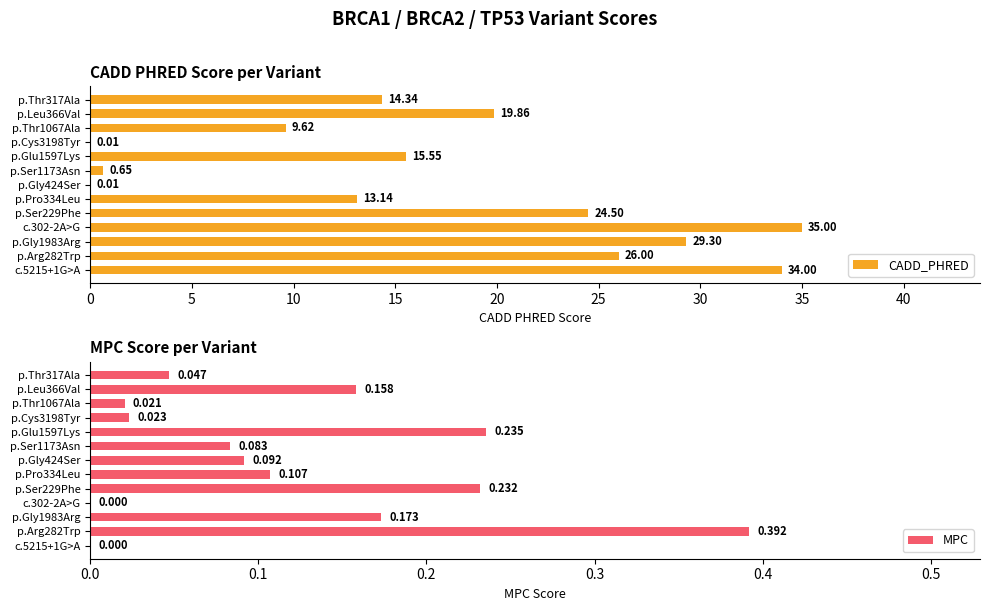

How many values in MPC are above zero?

11